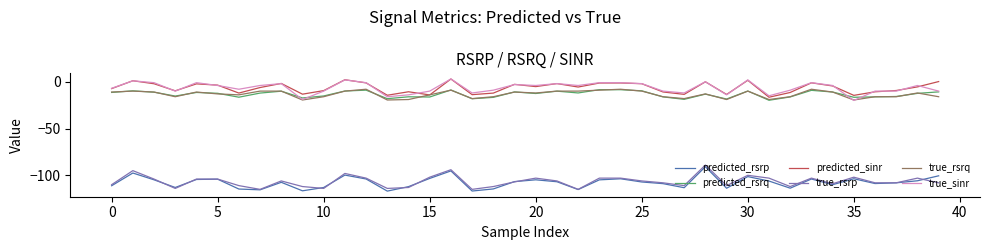

What is the minimum value for true_rsrp?

-115.0